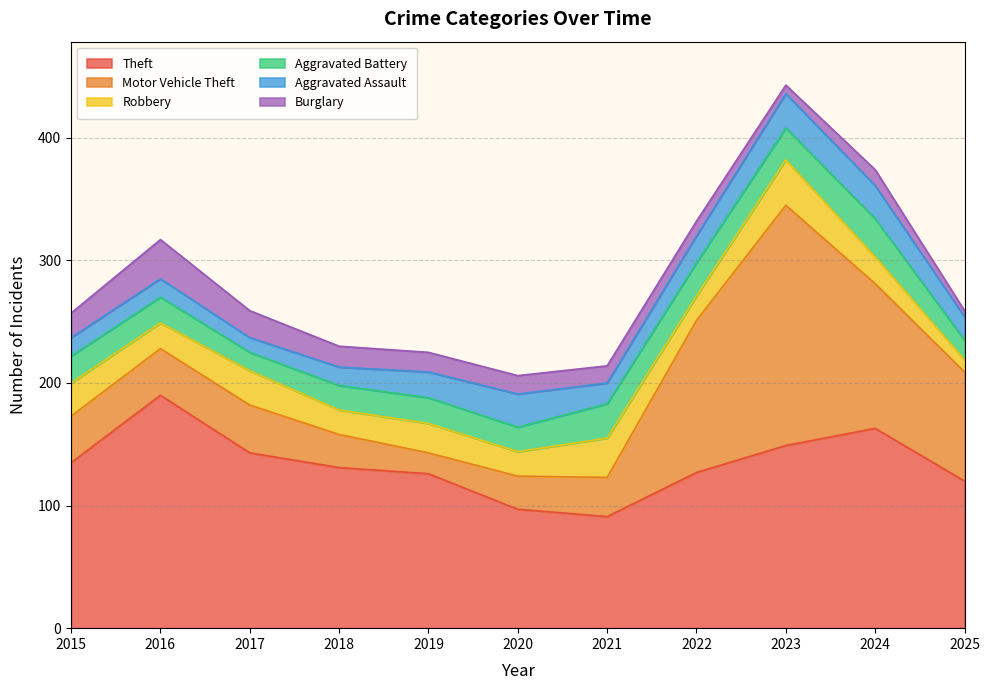

What value does the Motor Vehicle Theft series have at 2019?

17